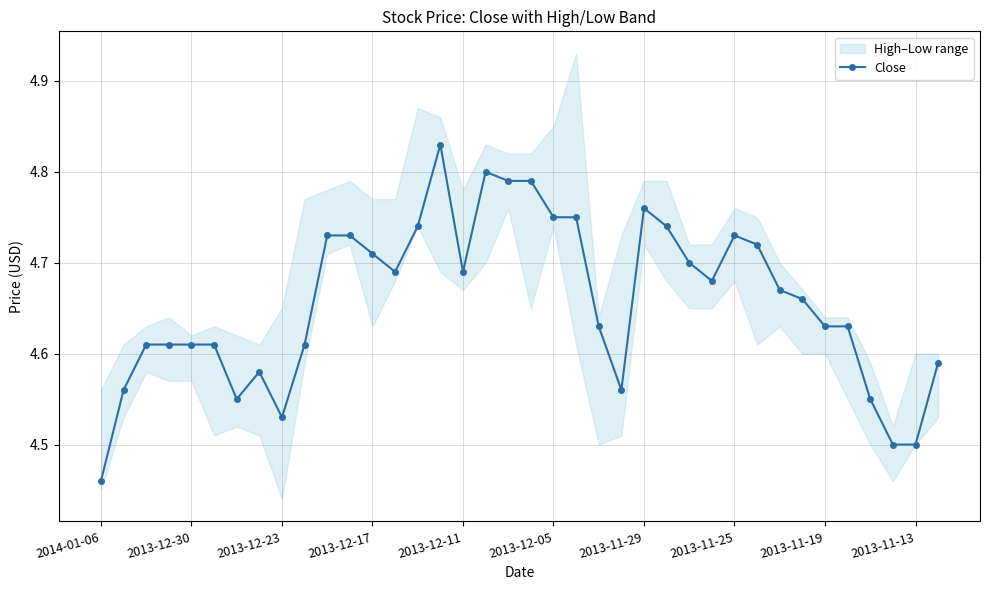

Reading left to right, extract all data points from this chart.

4.5	4.6	4.6	4.6	4.6	4.6	4.5	4.6	4.5	4.6	4.7	4.7	4.7	4.7	4.7	4.8	4.7	4.8	4.8	4.8	4.8	4.8	4.6	4.6	4.8	4.7	4.7	4.7	4.7	4.7	4.7	4.7	4.6	4.6	4.5	4.5	4.5	4.6